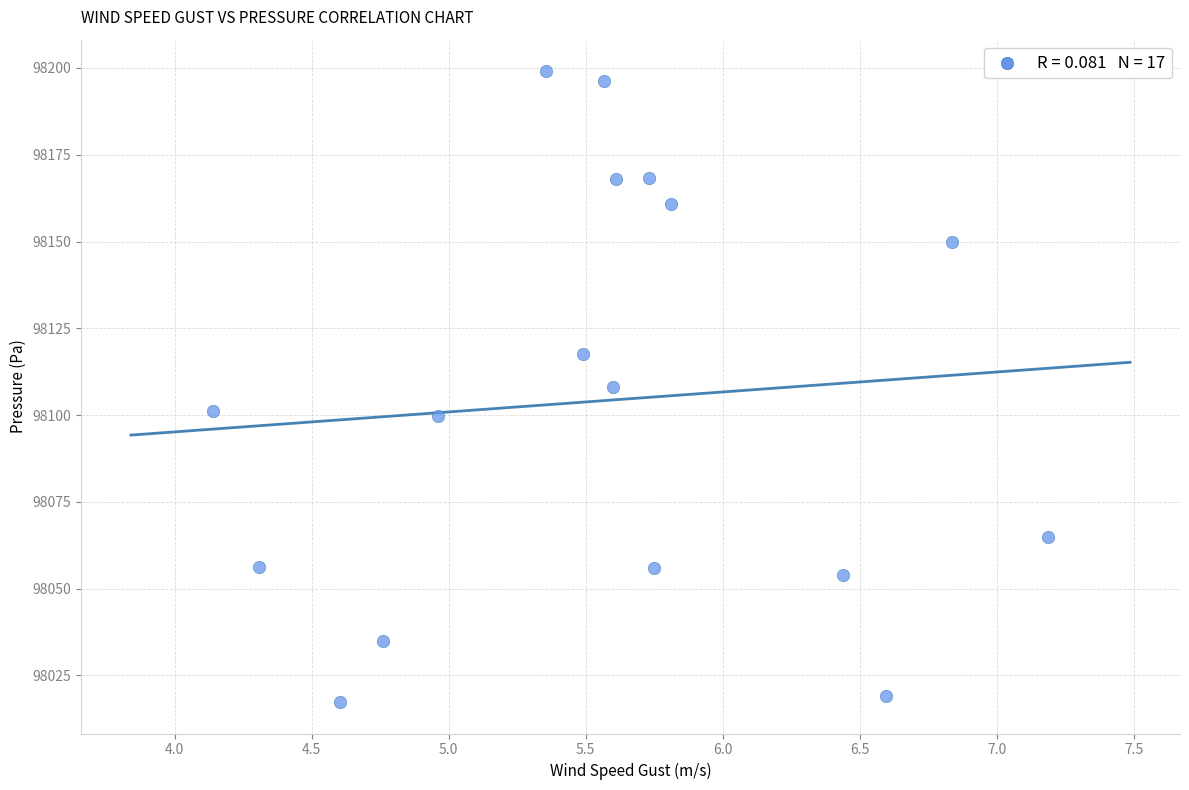

What is the range of X values (max minus min)?

3.0